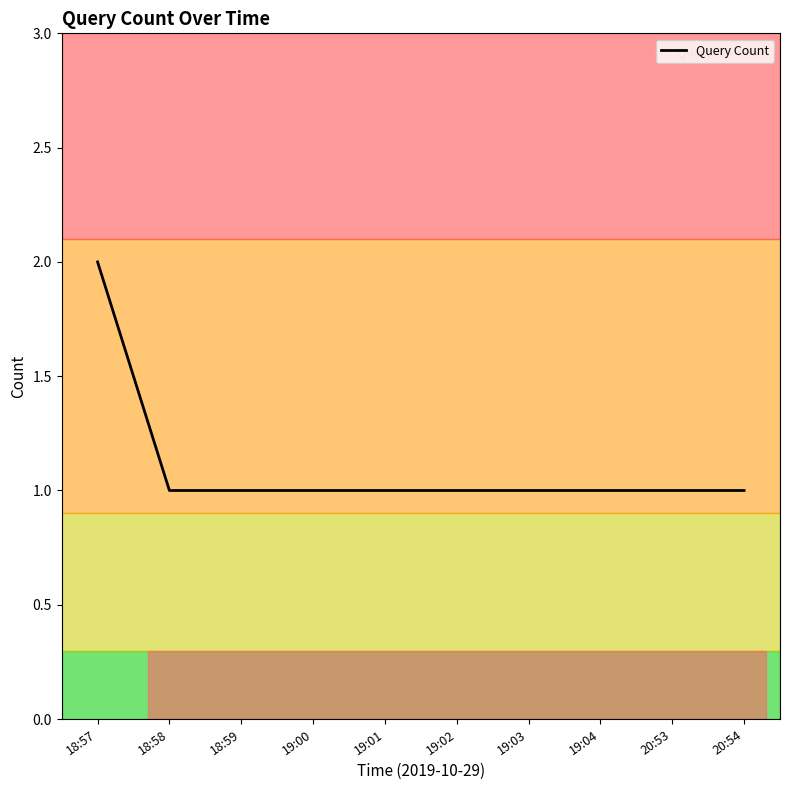

Approximately how many times larger is the value at 19:01 compared to 20:54?

1.0